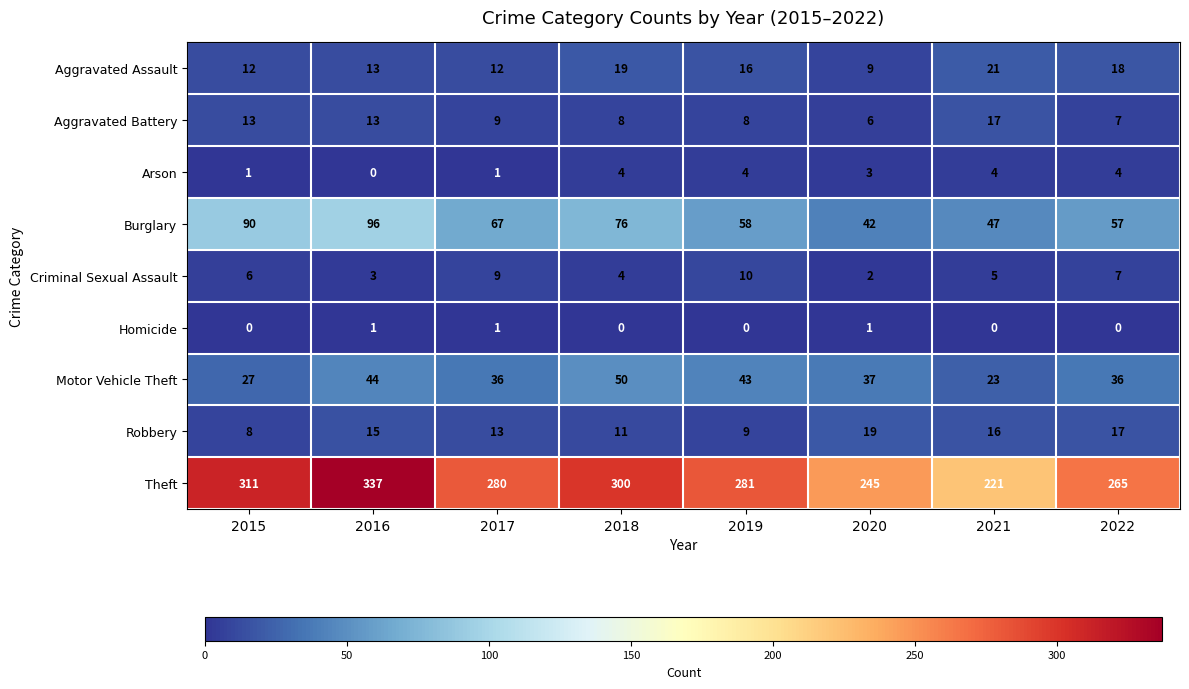

Count the Homicide values in the range 0 to 1.

8